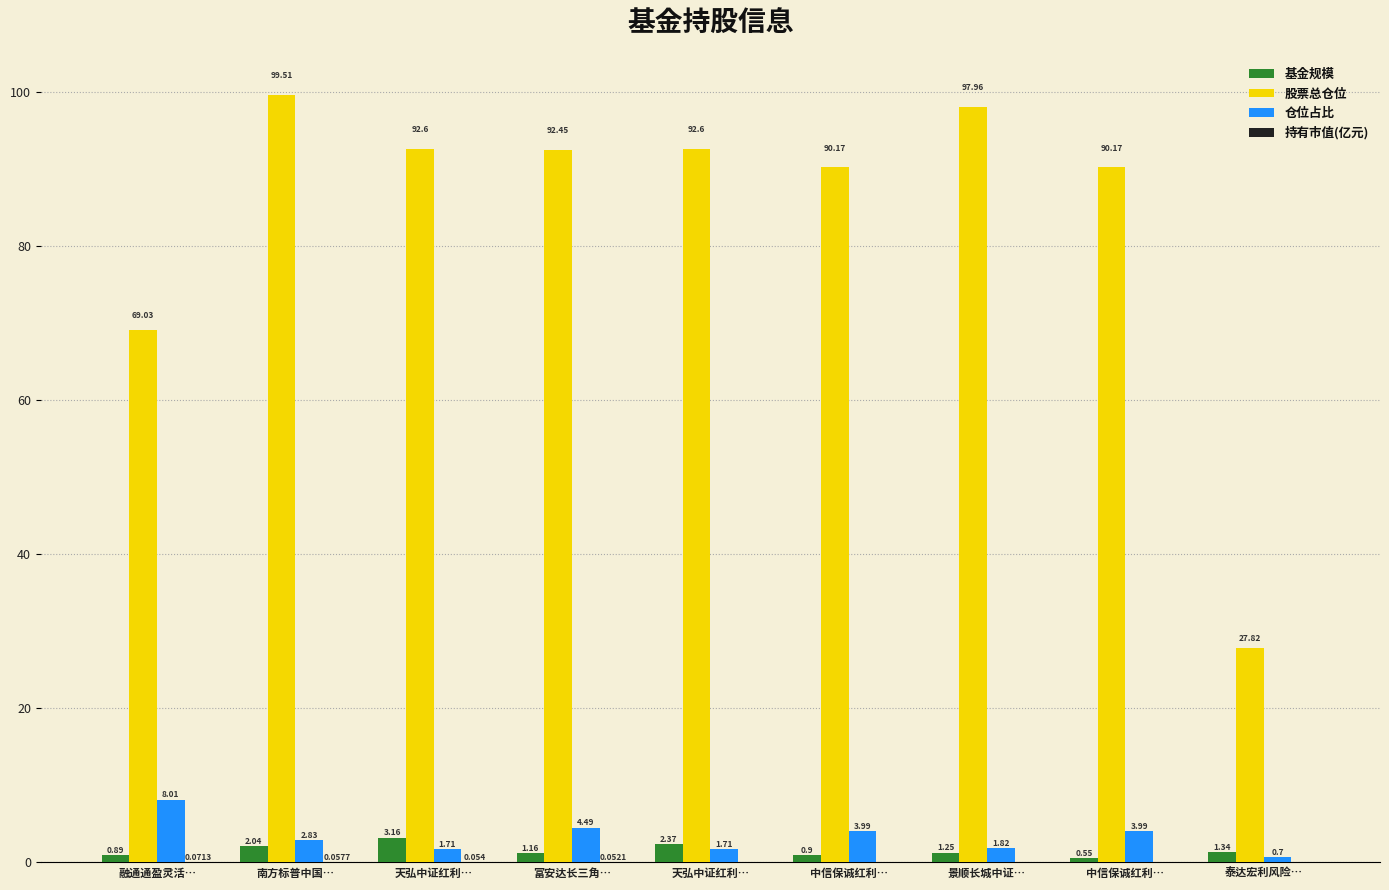

Are the bars grouped side by side (vs. stacked)?

Yes